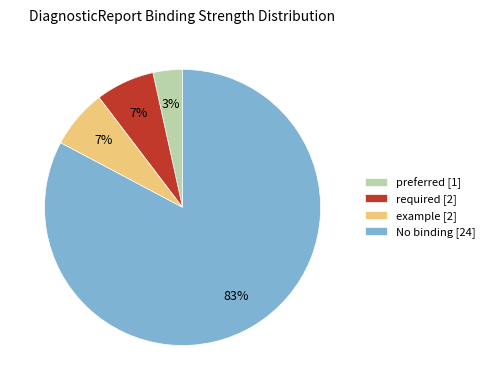

Which has a higher value, example [2] or No binding [24]?

No binding [24]